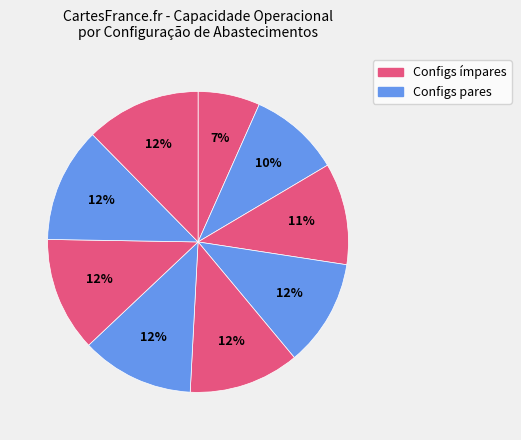

Rank the categories by value from highest to lowest.

7, 8, 6, 5, 4, 3, 2, 1, 0